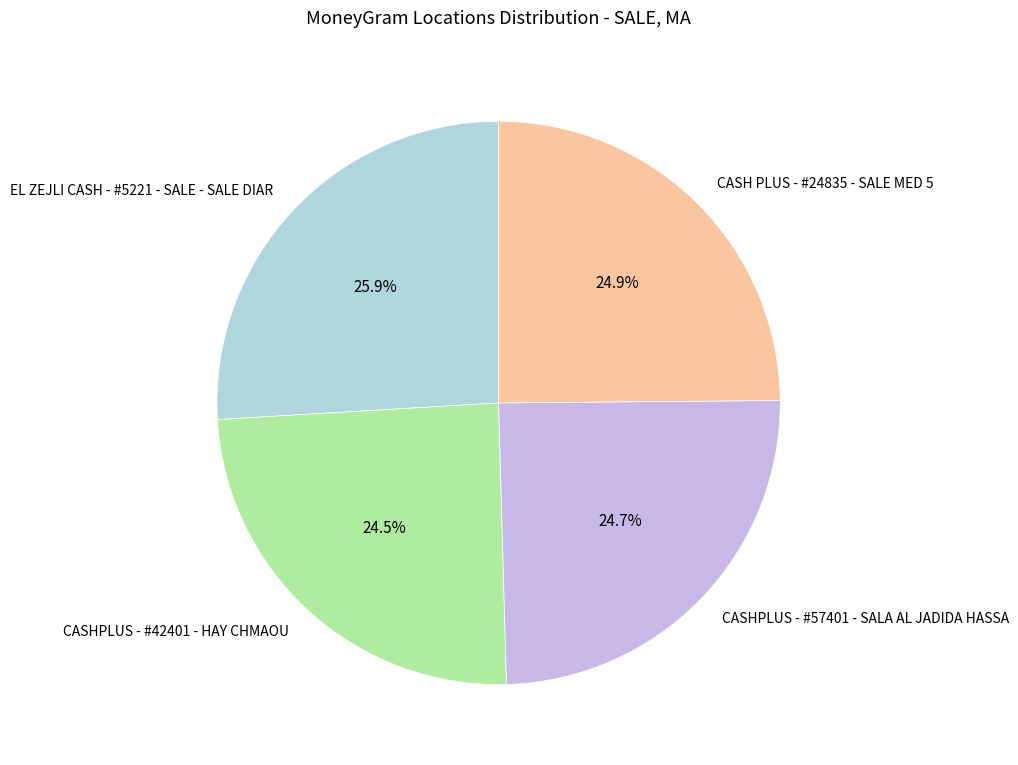

Which has a higher value, CASHPLUS - #57401 - SALA AL JADIDA HASSA or EL ZEJLI CASH - #5221 - SALE - SALE DIAR?

EL ZEJLI CASH - #5221 - SALE - SALE DIAR